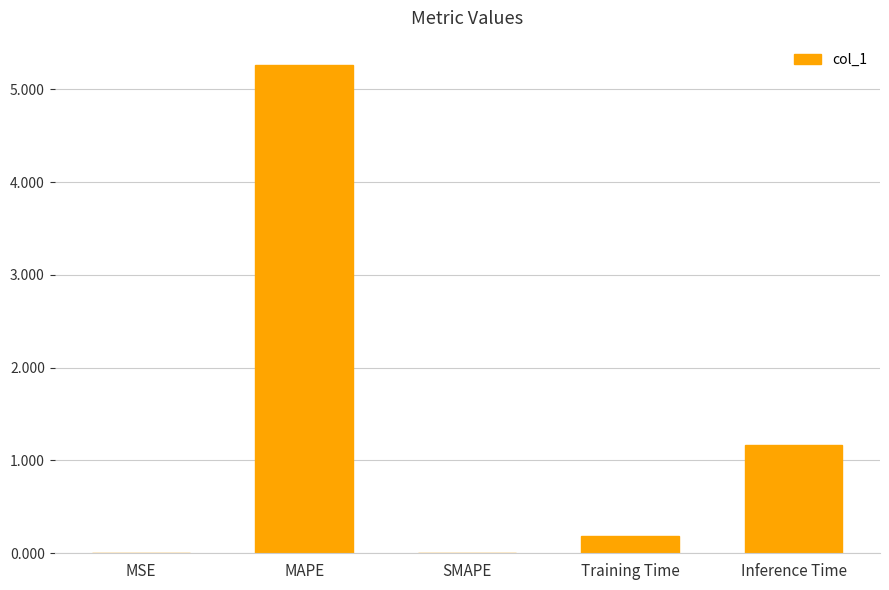

Which category has the highest value across all series?

MAPE